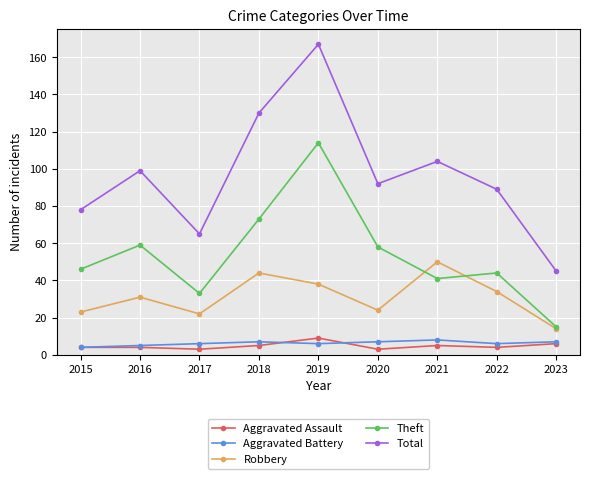

What value does the Robbery series have at 2022, to the nearest 10?

30